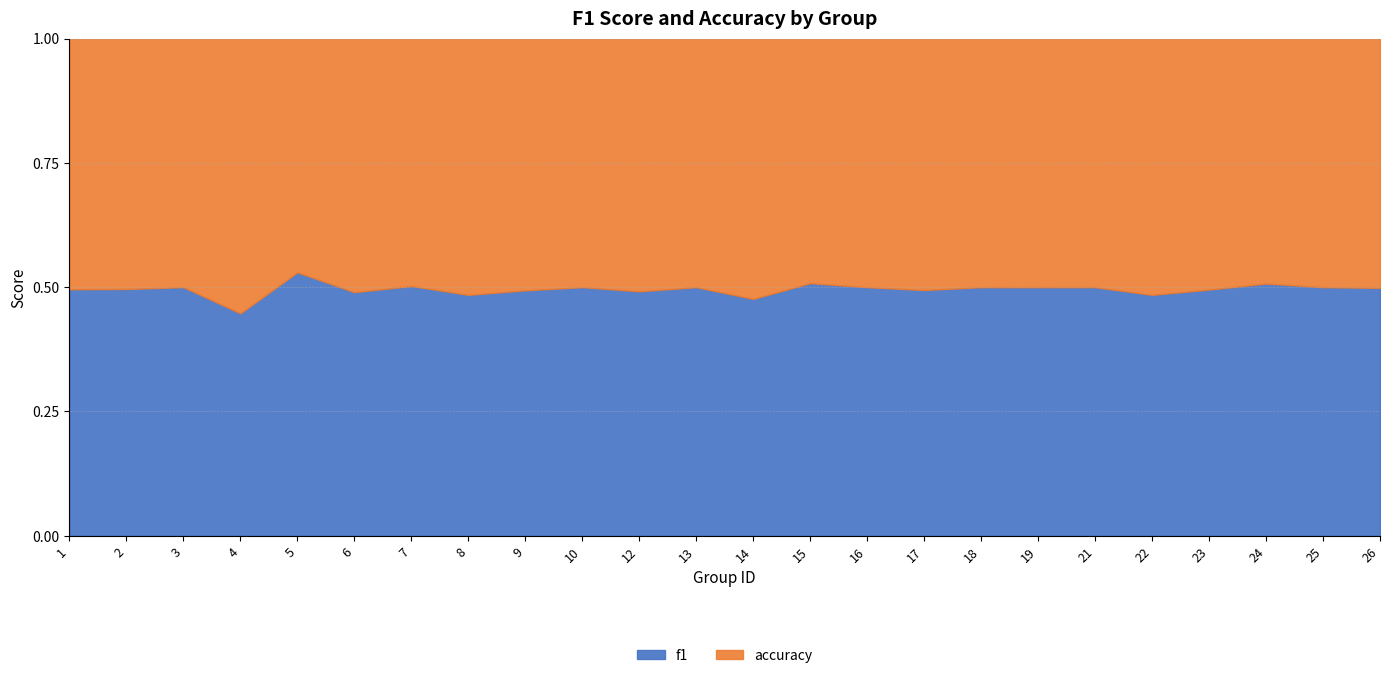

What are all the series names shown in the legend?

f1, accuracy